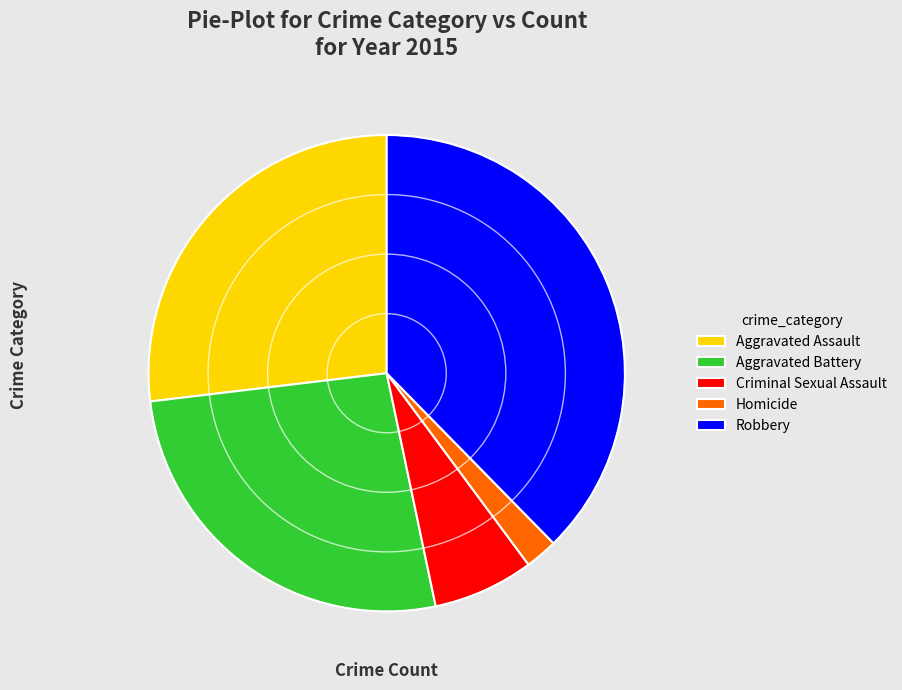

Is Aggravated Assault the majority of the pie?

No